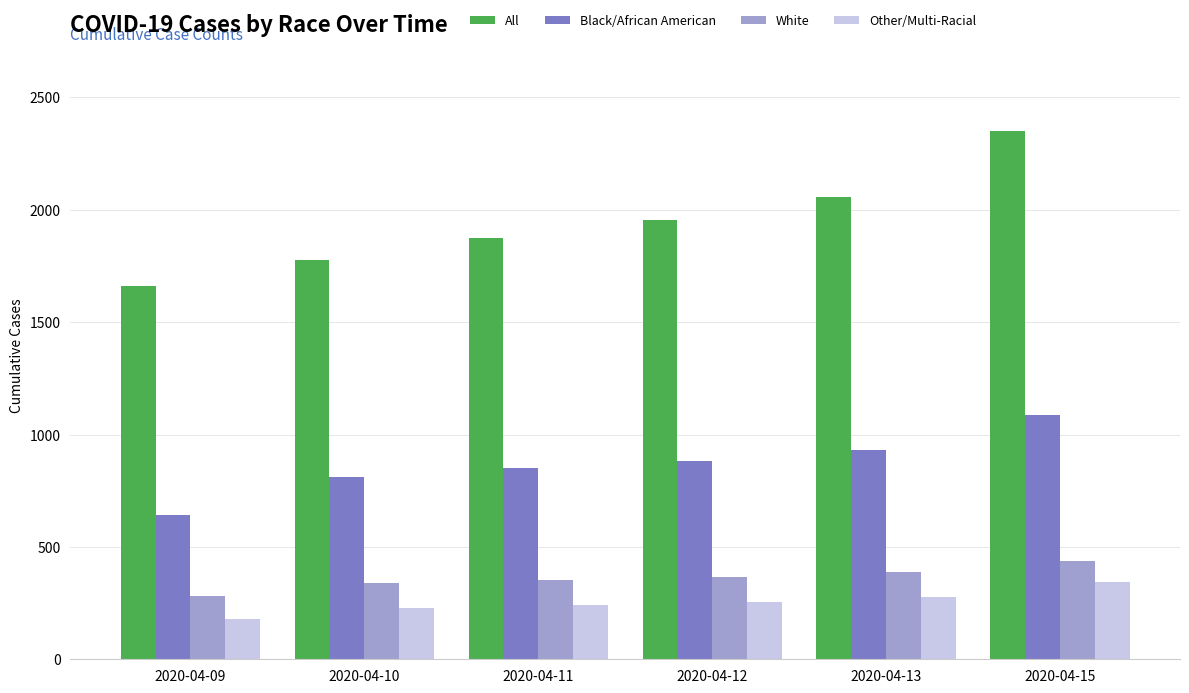

How many groups of bars are there?

6